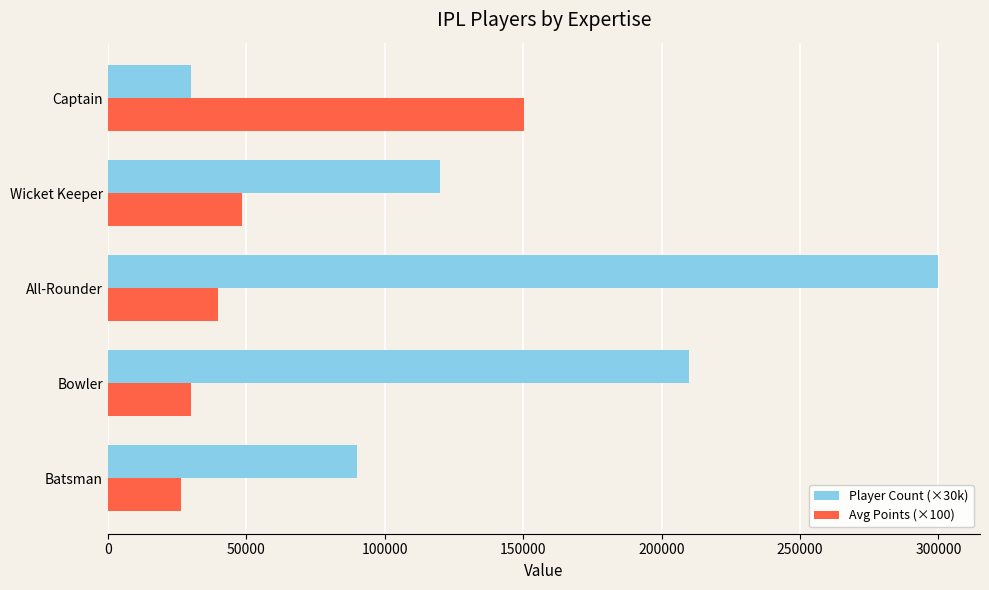

What is the sum of all Avg Points (×100) values?

294530.0